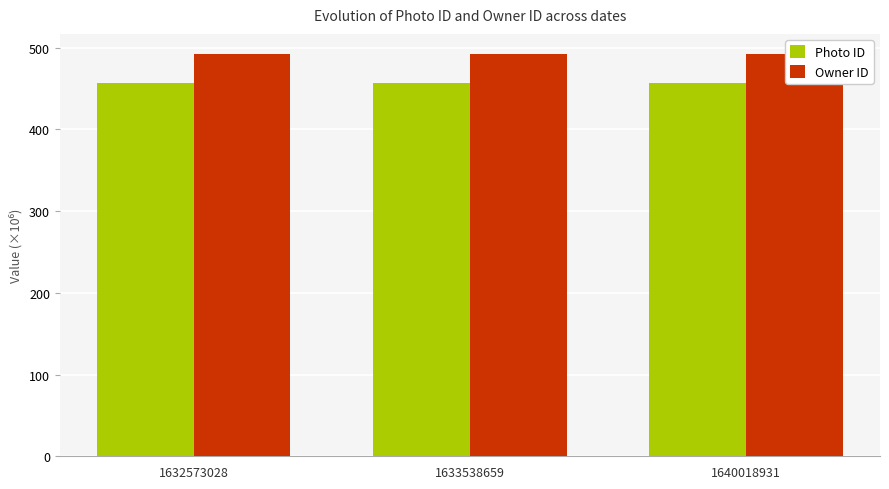

How many bars are there in each group?

2